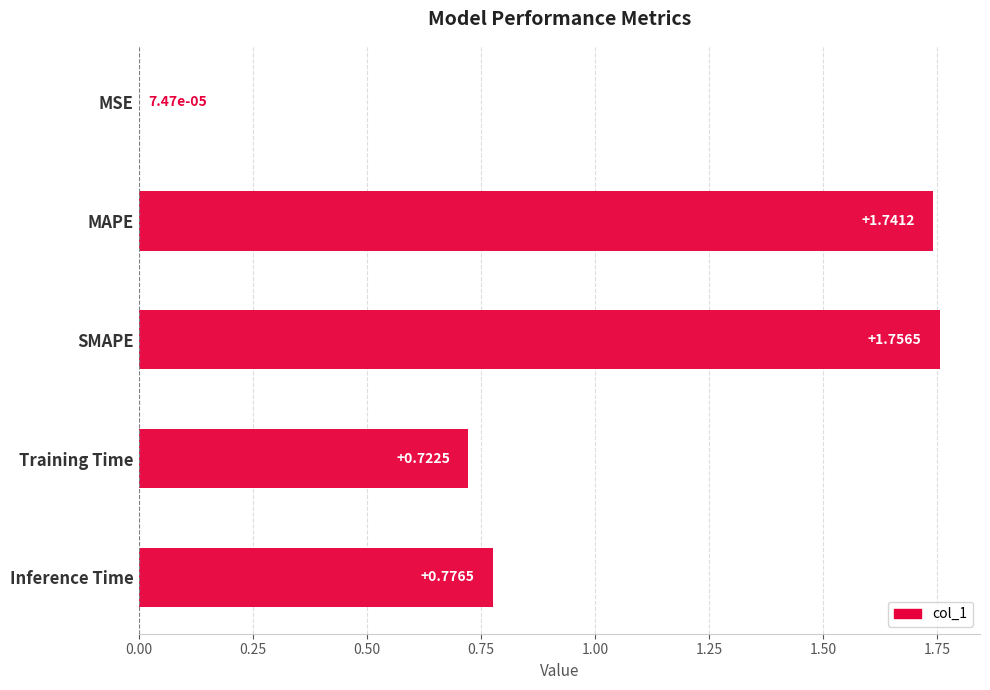

Between MSE and Inference Time, which is larger?

Inference Time